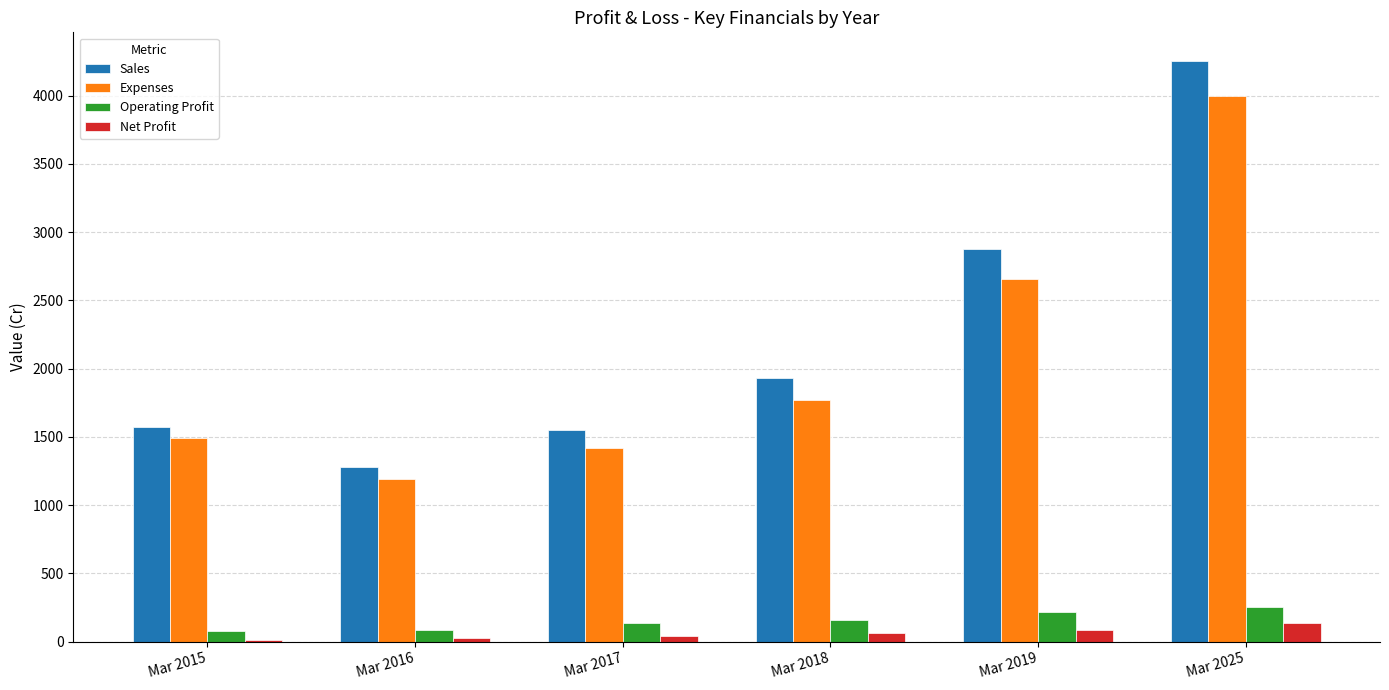

What is the maximum value shown in the chart?

4252